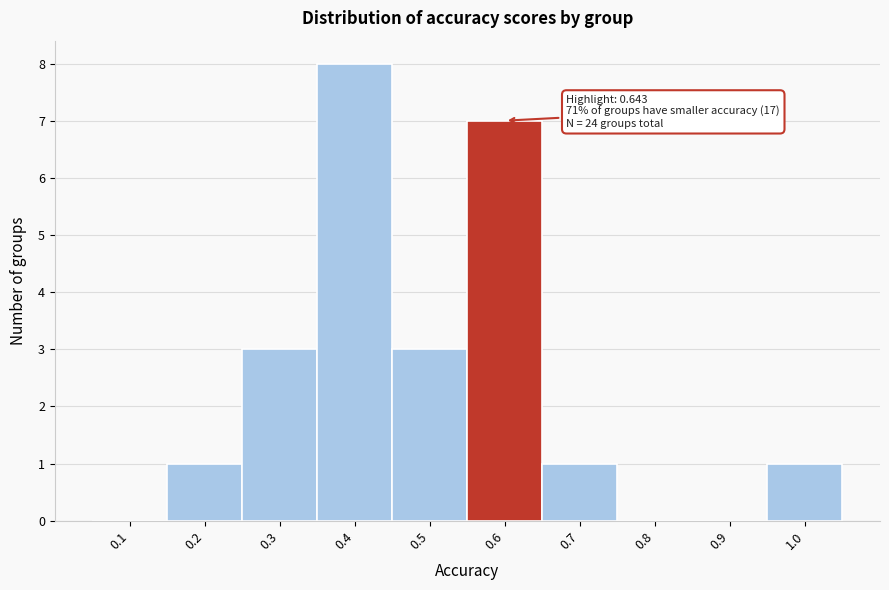

Reading left to right, extract all data points from this chart.

0.1=0	0.2=1	0.3=3	0.4=8	0.5=3	0.6=7	0.7=1	0.8=0	0.9=0	1.0=1